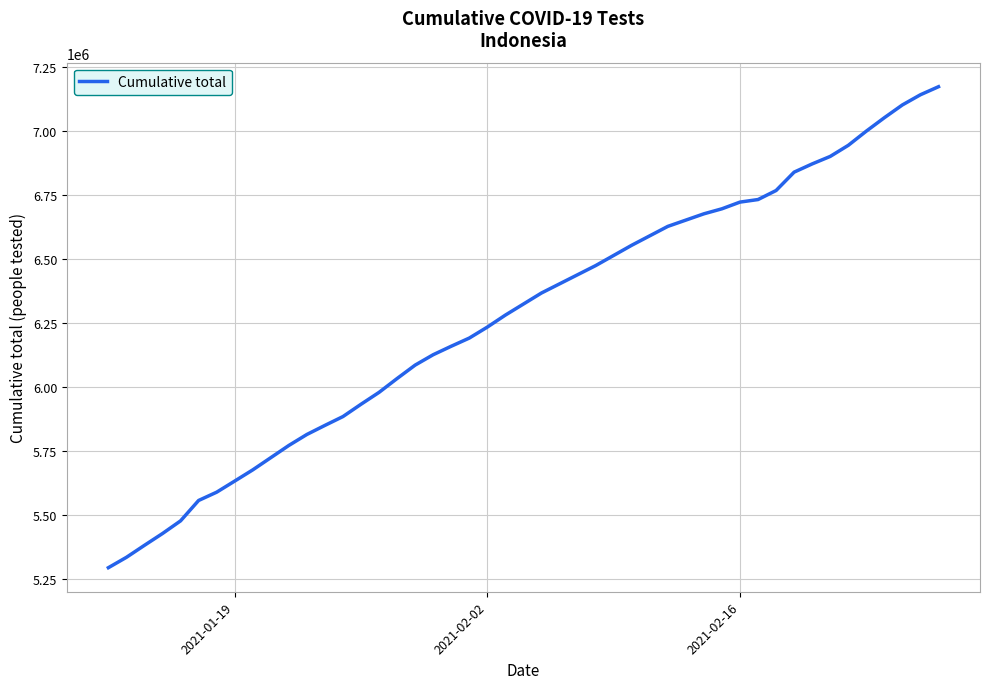

What is the smallest value displayed?

5292612